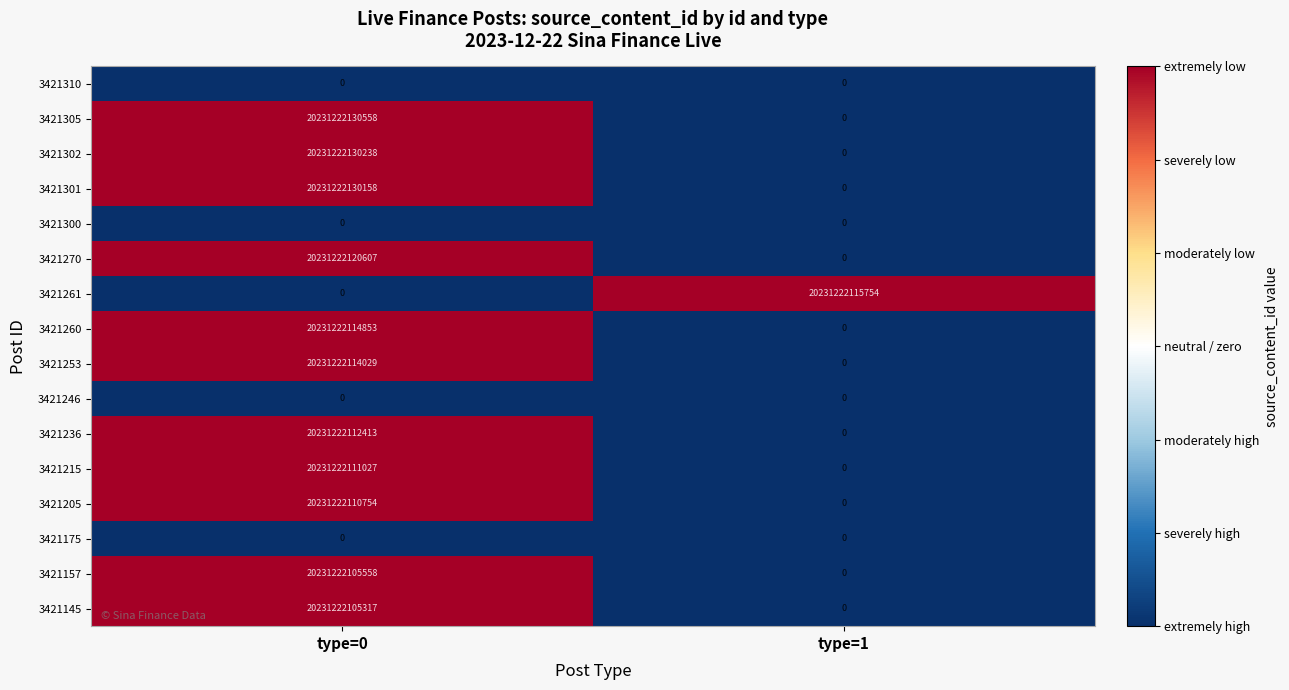

Which series has the largest total across all categories?

3421305